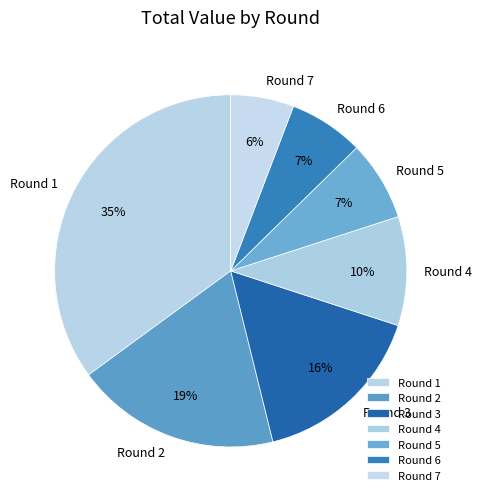

Does any single category account for the majority?

No